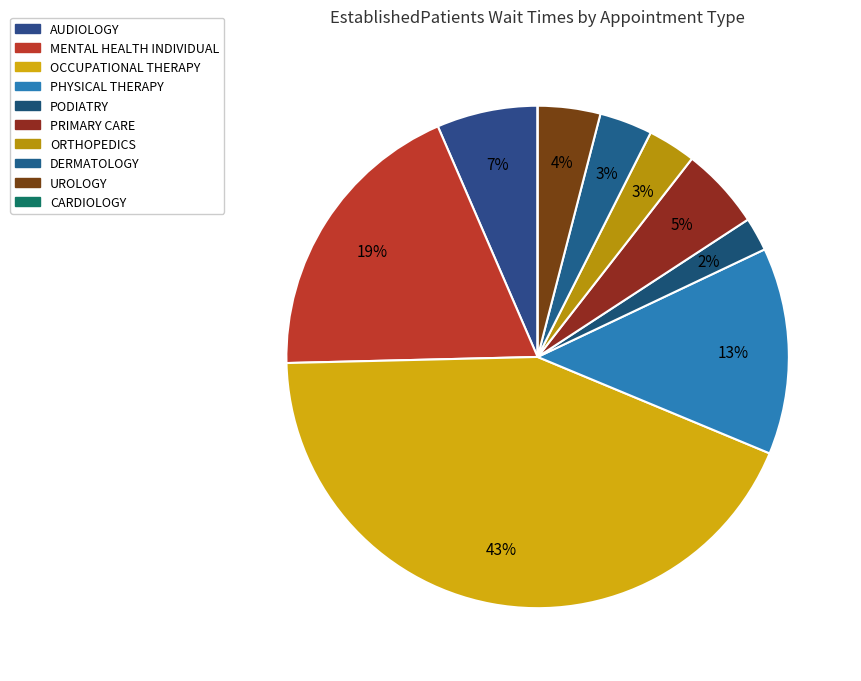

To the nearest percent, what portion does PHYSICAL THERAPY represent?

13%